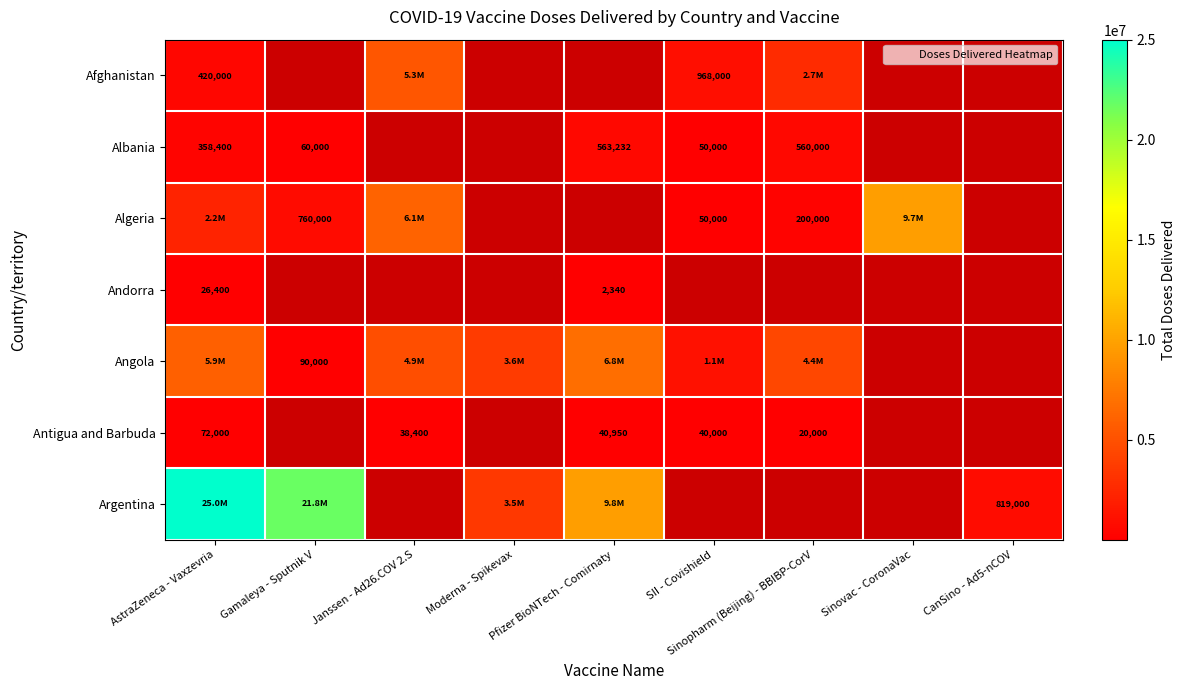

True or false: Afghanistan has a value of 736948.1 at AstraZeneca - Vaxzevria.

False